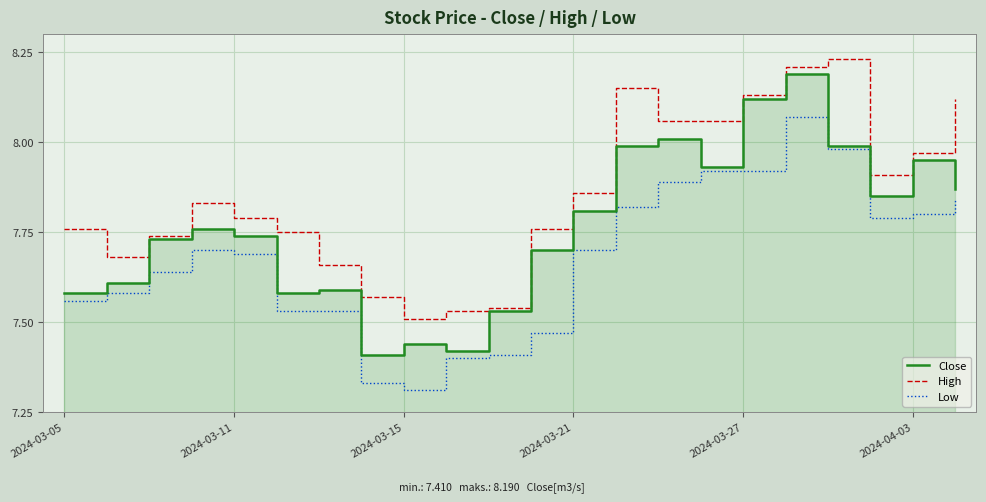

Reading left to right, transcribe all the data shown in this chart.

Close: 7.6	7.6	7.7	7.8	7.7	7.6	7.6	7.4	7.4	7.4	7.5	7.7	7.8	8.0	8.0	7.9	8.1	8.2	8.0	7.8	7.9	7.9
High: 7.8	7.7	7.7	7.8	7.8	7.8	7.7	7.6	7.5	7.5	7.5	7.8	7.9	8.1	8.1	8.1	8.1	8.2	8.2	7.9	8.0	8.1
Low: 7.6	7.6	7.6	7.7	7.7	7.5	7.5	7.3	7.3	7.4	7.4	7.5	7.7	7.8	7.9	7.9	7.9	8.1	8.0	7.8	7.8	7.8